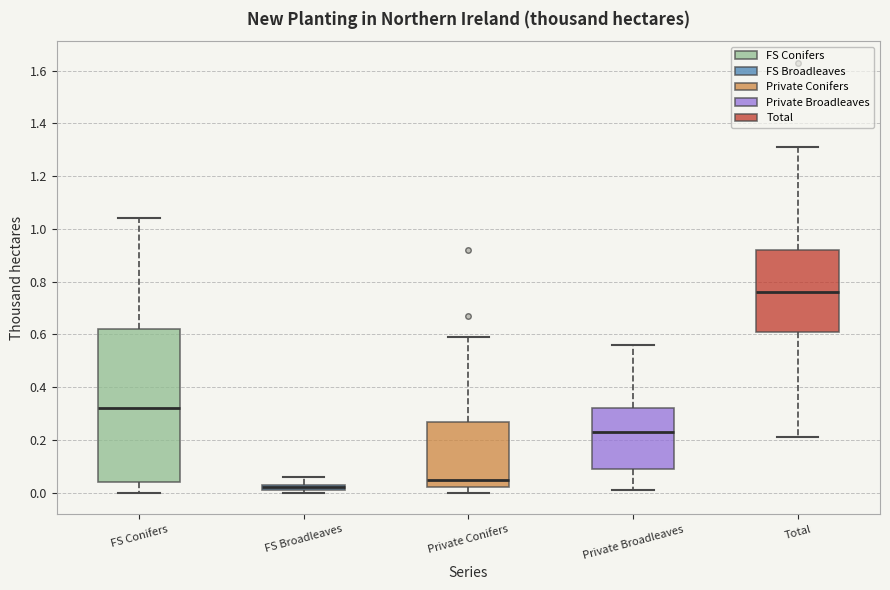

Which box has the lowest median line?

FS Broadleaves